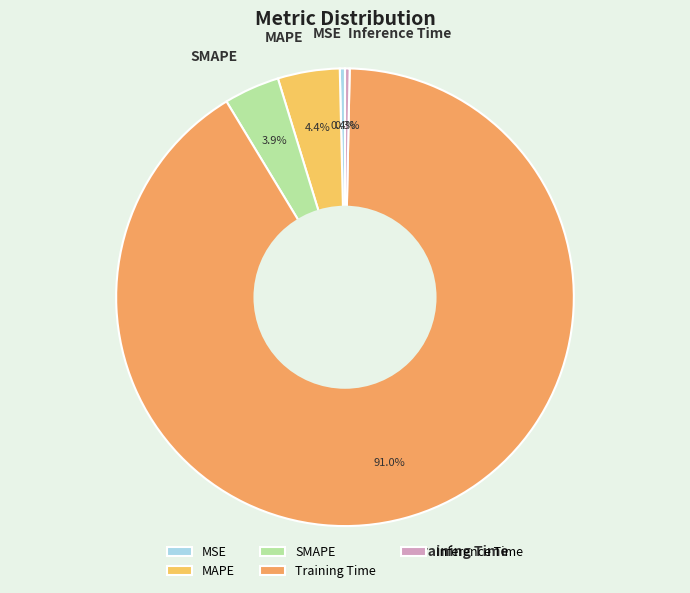

To the nearest percent, what is the combined percentage of MSE and Inference Time?

1%